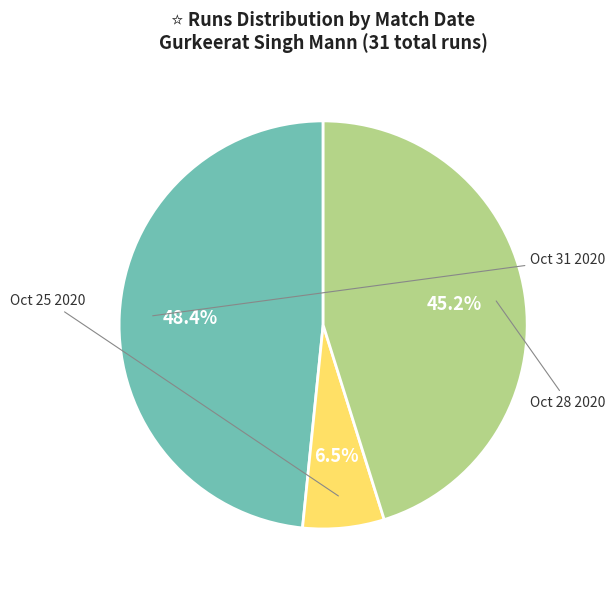

Between Oct 31 2020 and Oct 28 2020, which is larger?

Oct 31 2020